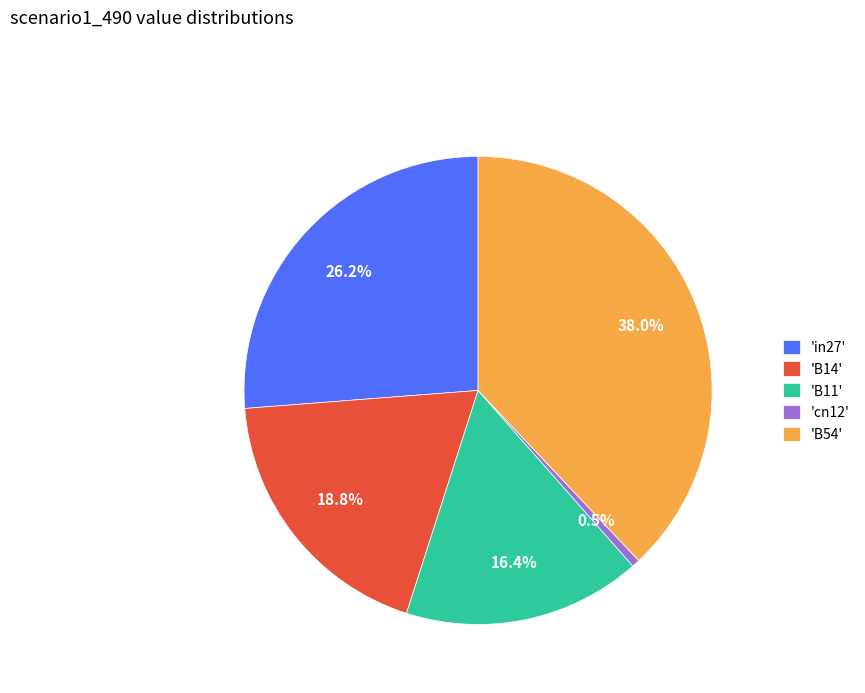

How many slices are in this pie chart?

5